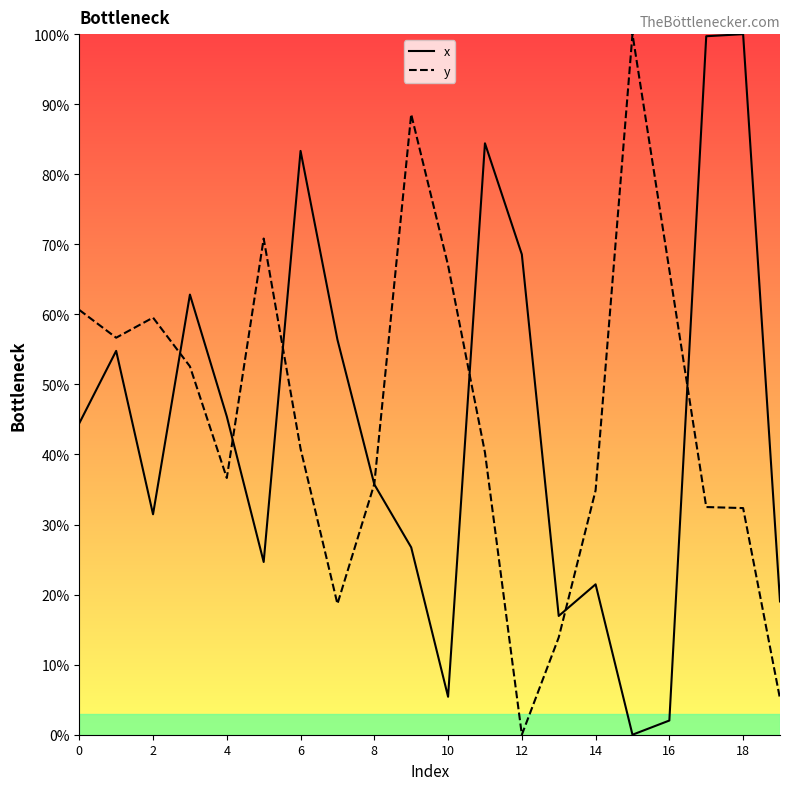

What is the total value across all series at 15?

100.0